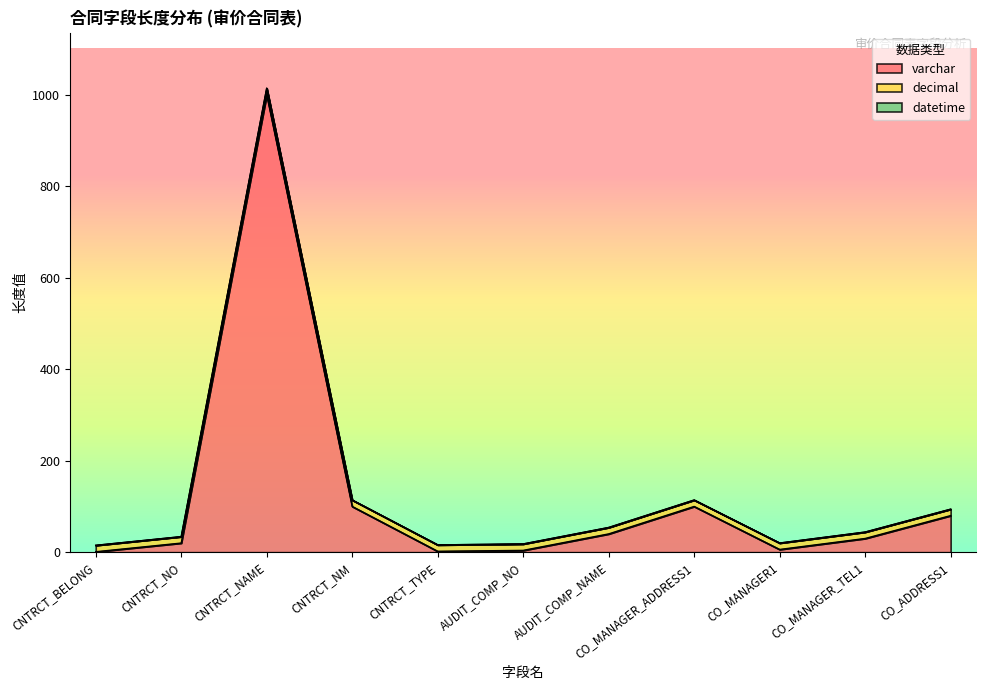

Which series changed the most between CNTRCT_NAME and AUDIT_COMP_NO?

varchar